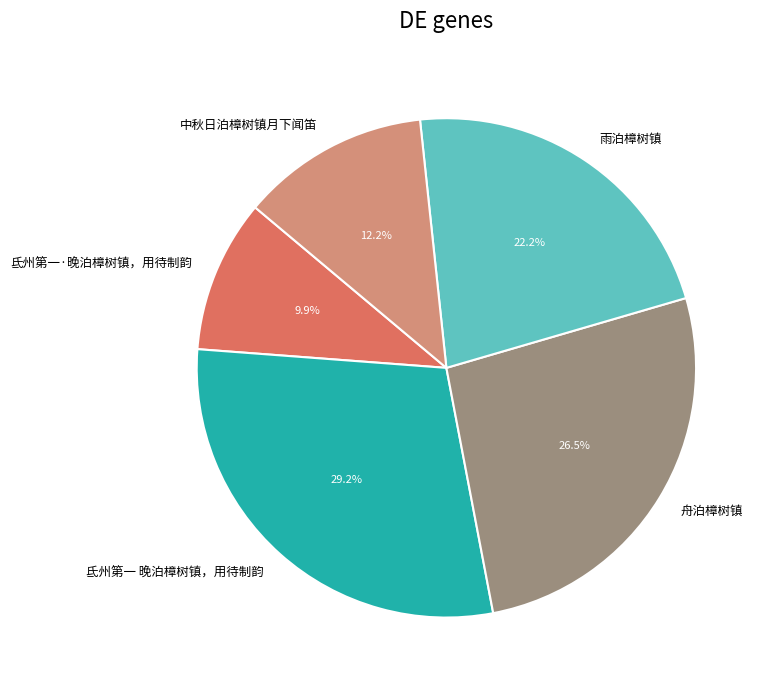

Approximately how many times larger is the value at 雨泊樟树镇 compared to 氐州第一 晚泊樟树镇，用待制韵?

0.8